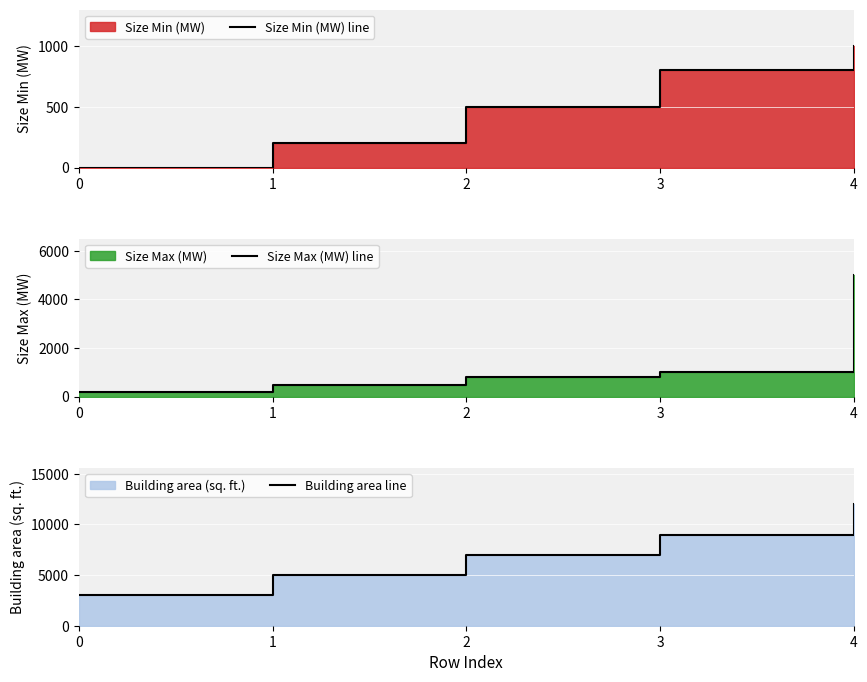

What is the sum of the Size Min (MW) line values at 0 and 1?

200